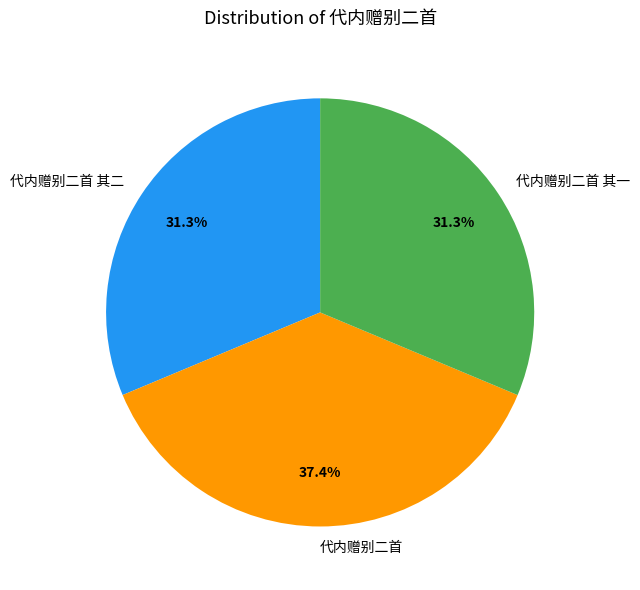

Does any single category account for the majority?

No